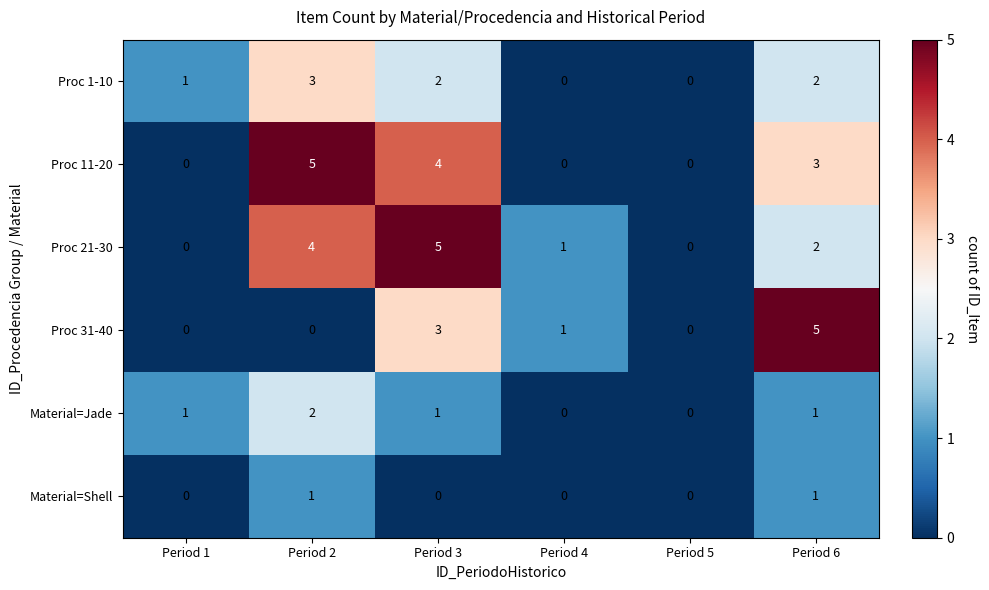

The value of Proc 1-10 at Period 5 is 2. True or false?

False